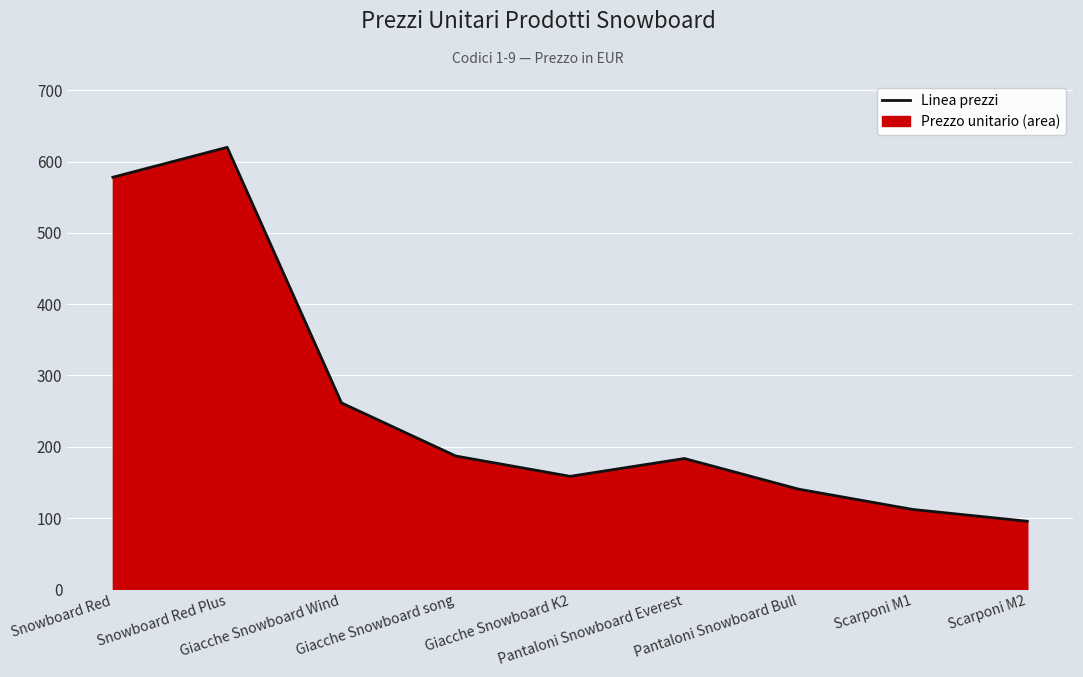

What is the approximate value at Scarponi M1?

112.0